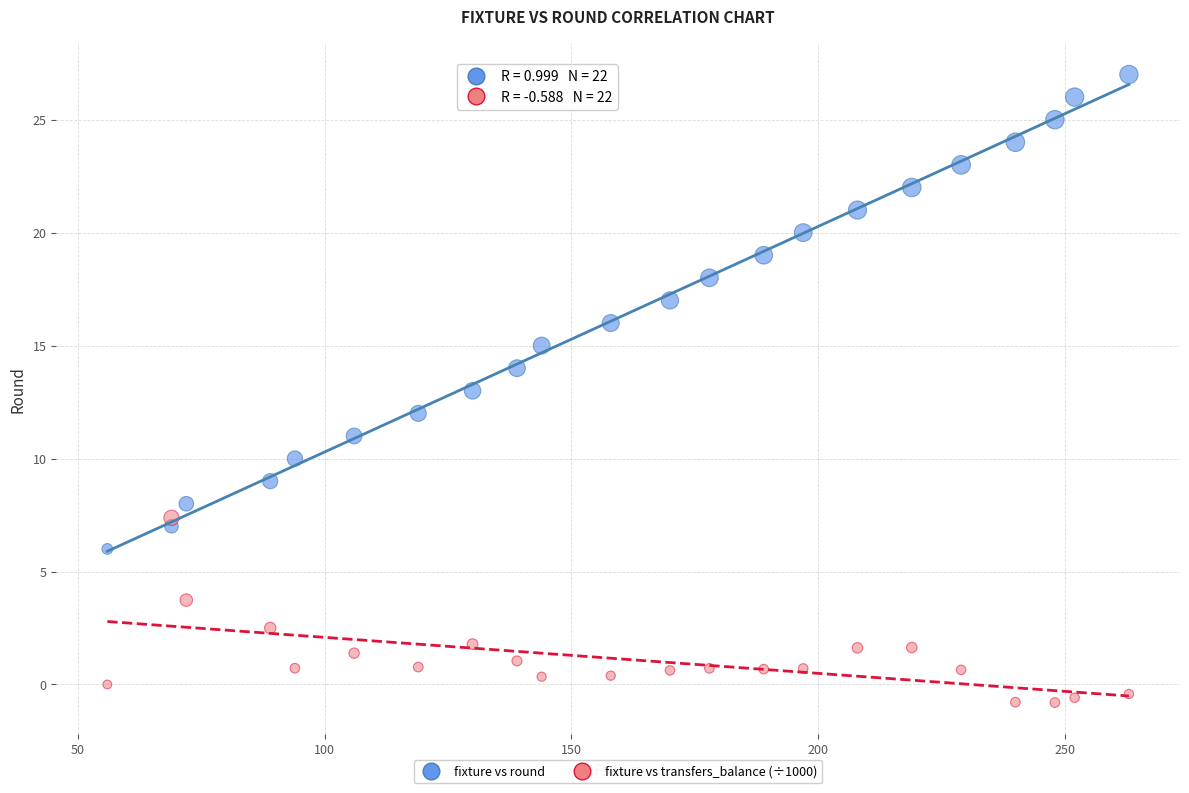

Which series has the widest spread of Y values?

fixture vs round